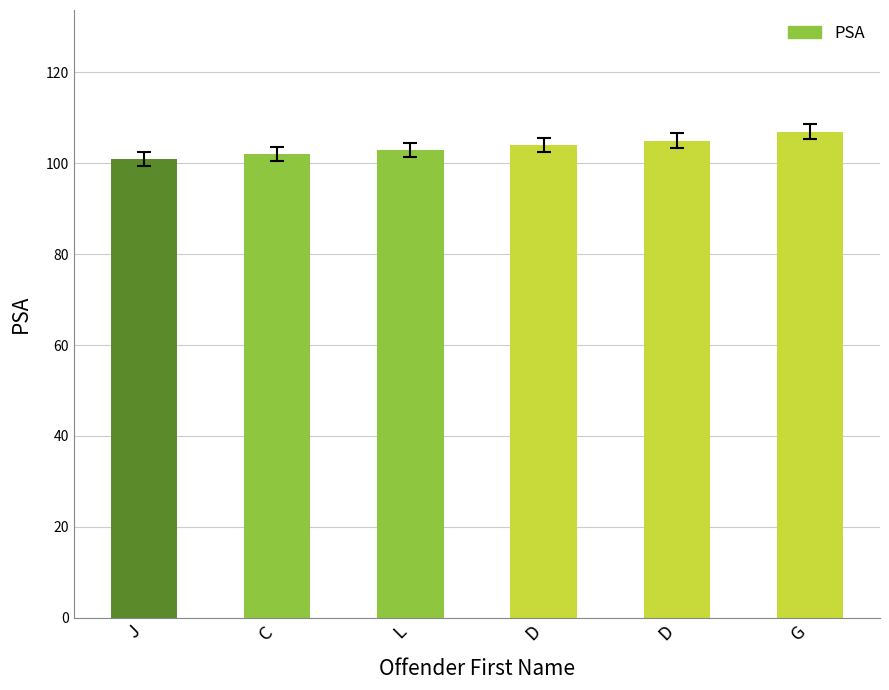

True or false: the data shows 105 at D.

True